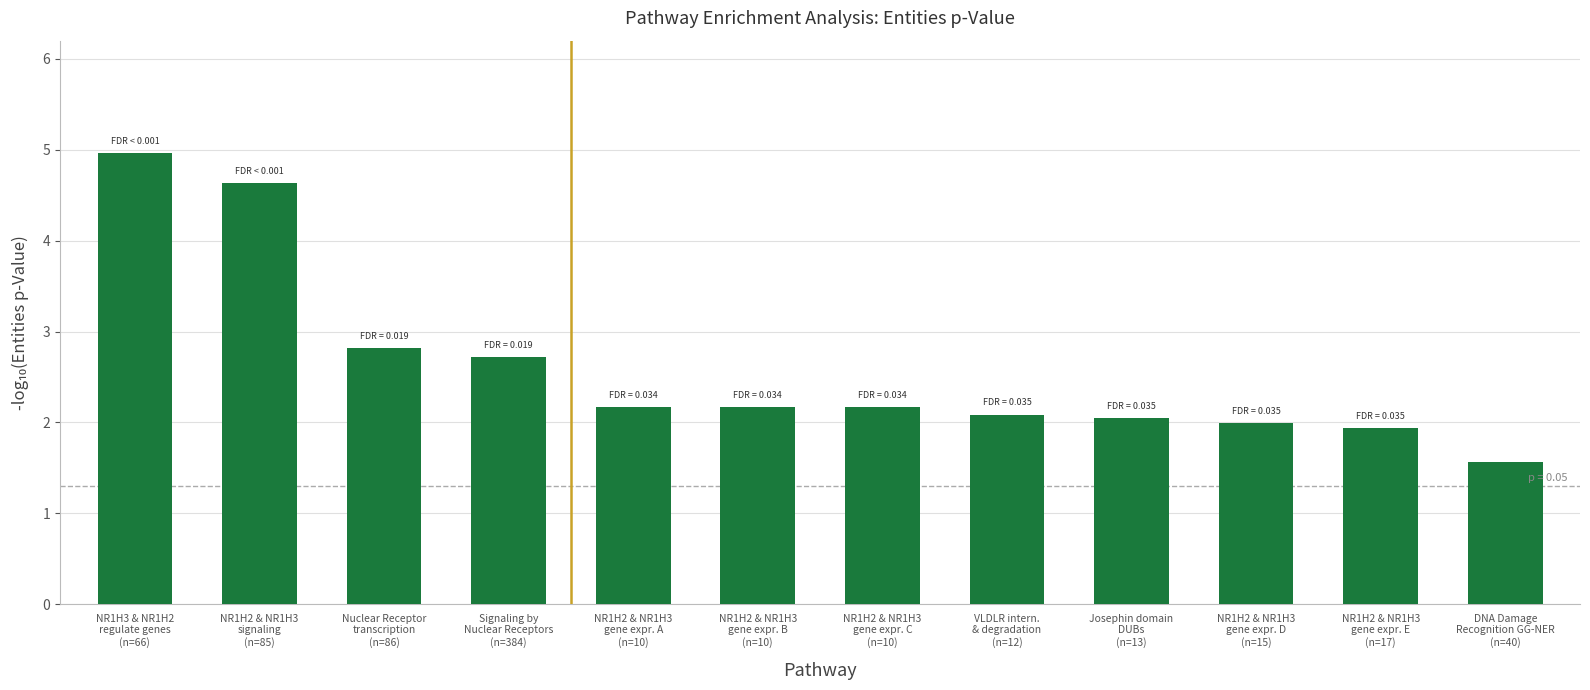

What is the difference between the maximum and minimum values?

3.4